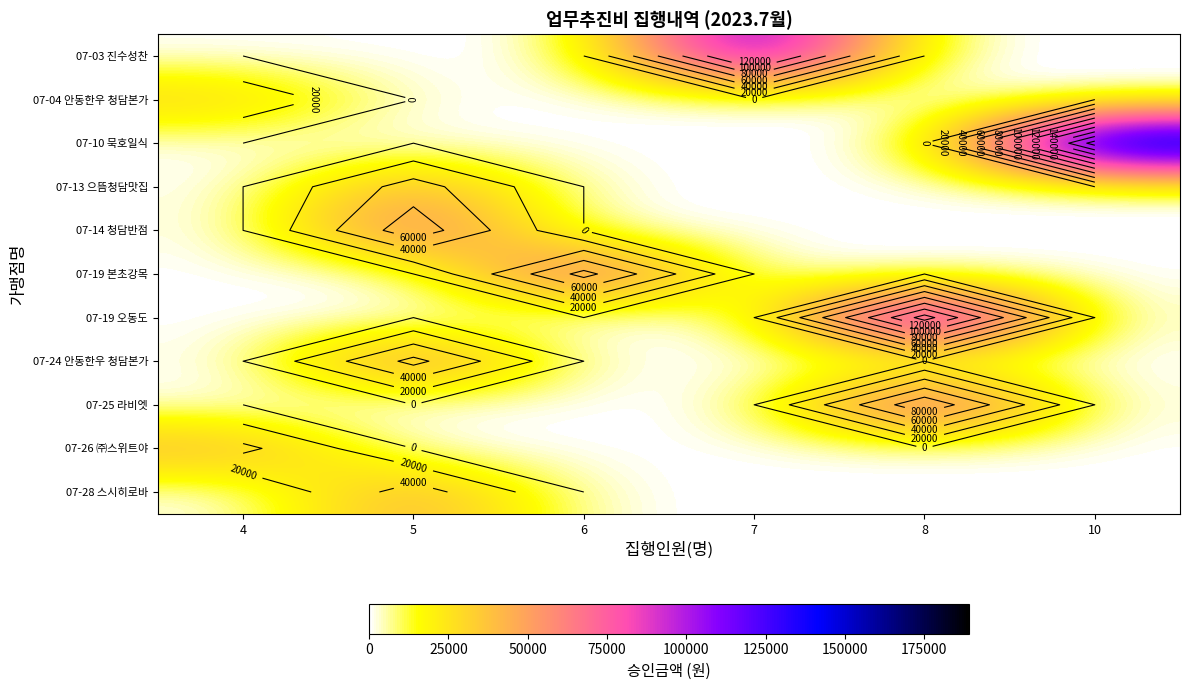

What is the spread (max minus min) of values at 4?

45000